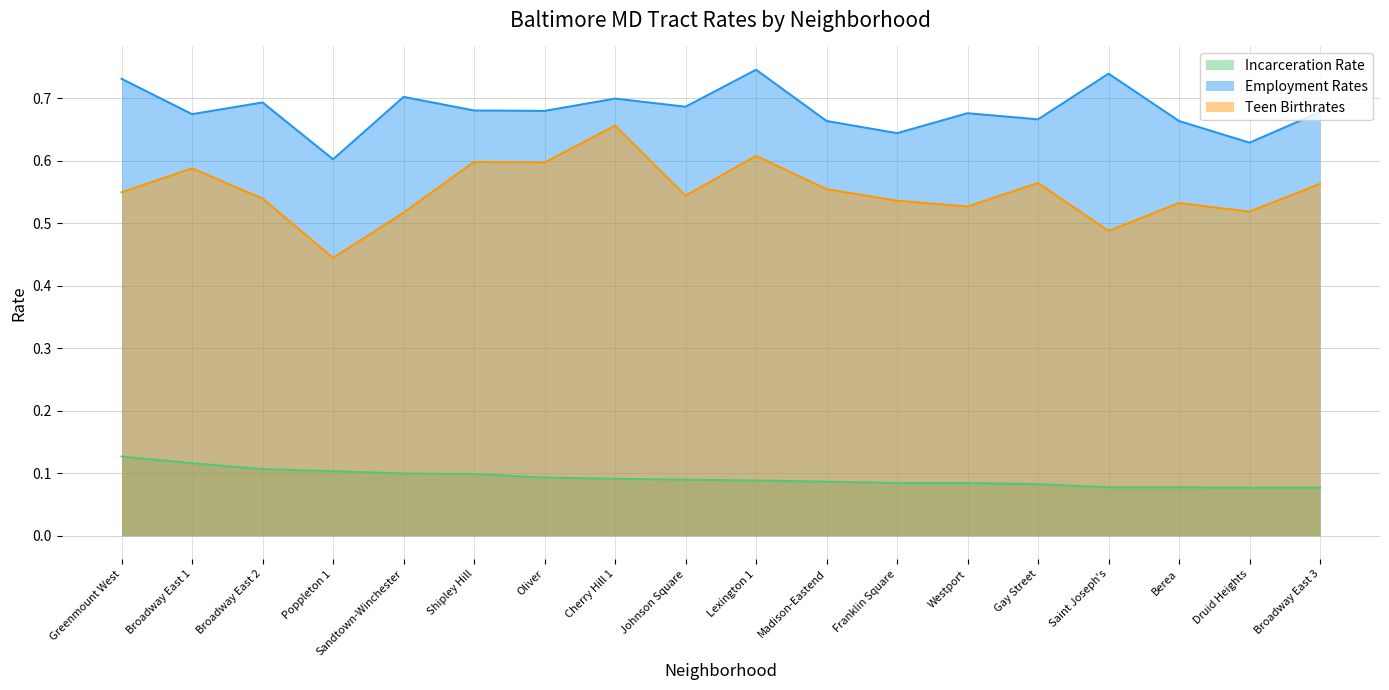

What is the spread (max minus min) of values at Saint Joseph's?

0.7